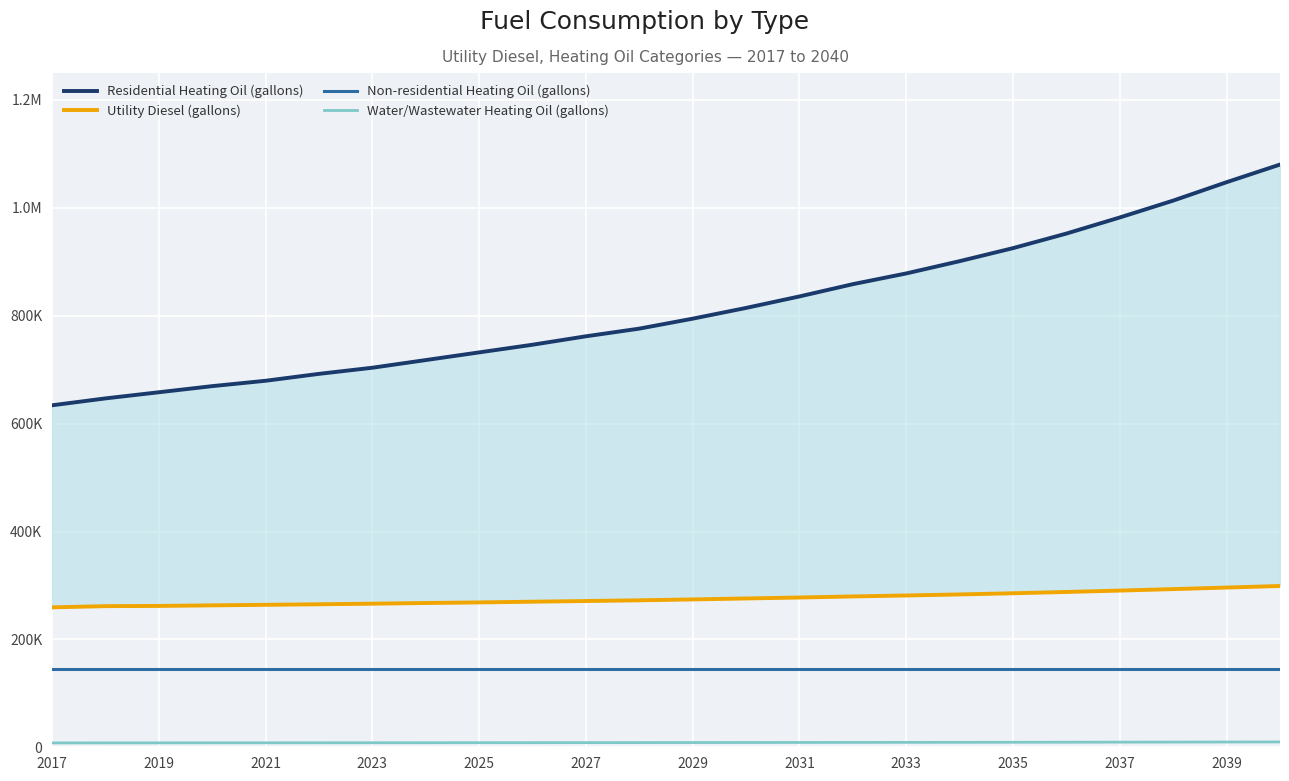

What is the value of the Non-residential Heating Oil (gallons) point at the 14th from the left?

145786.5